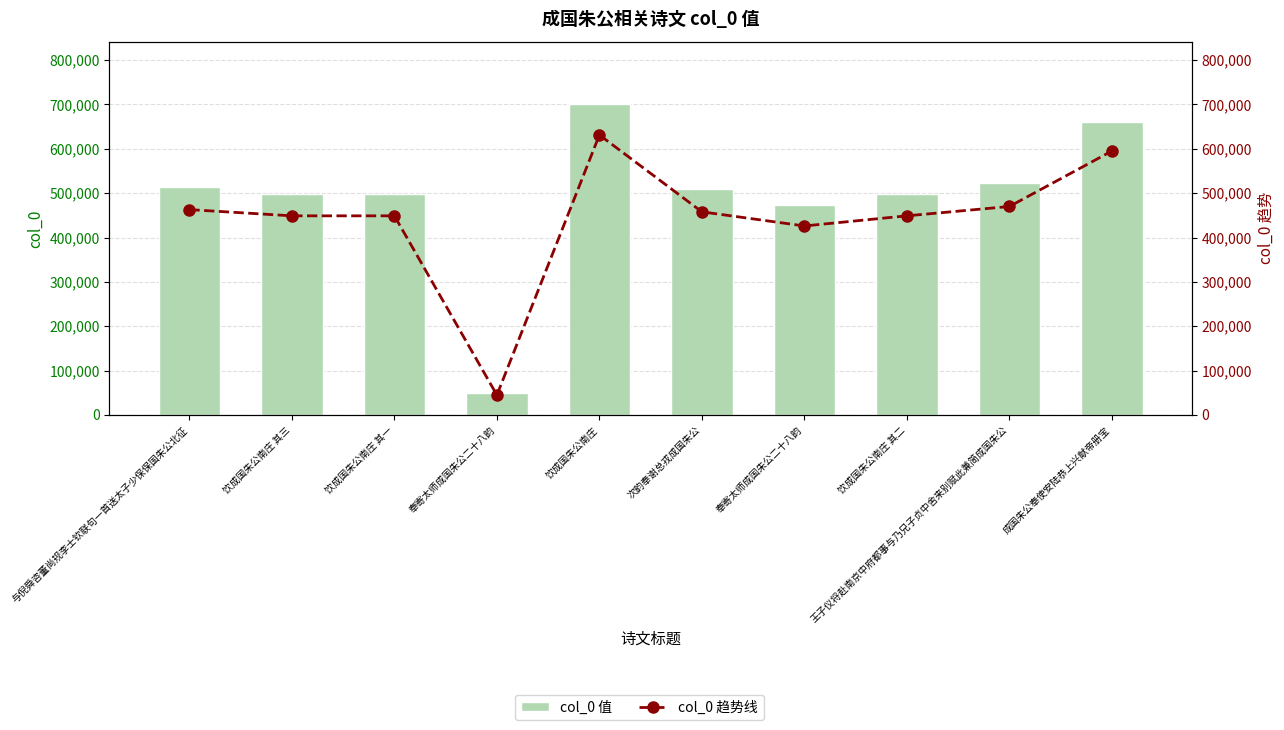

Which series has the widest spread of values?

col_0 值